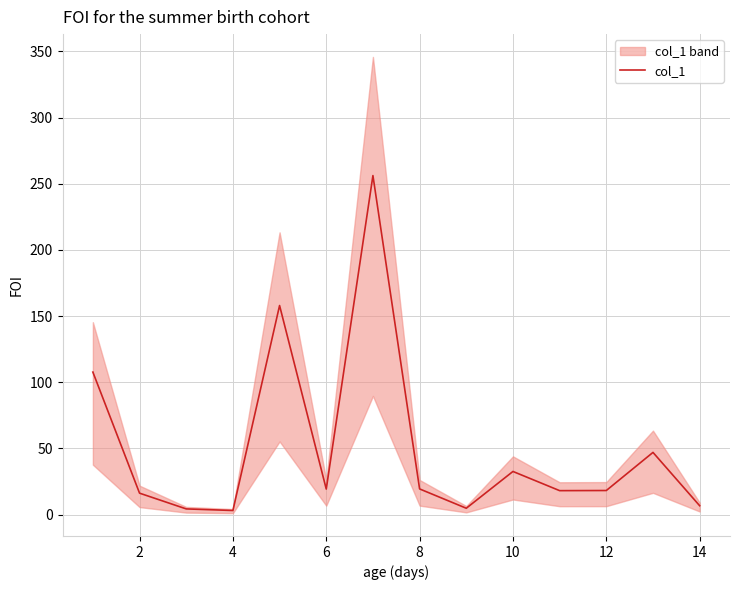

What is the maximum value for col_1?

256.2